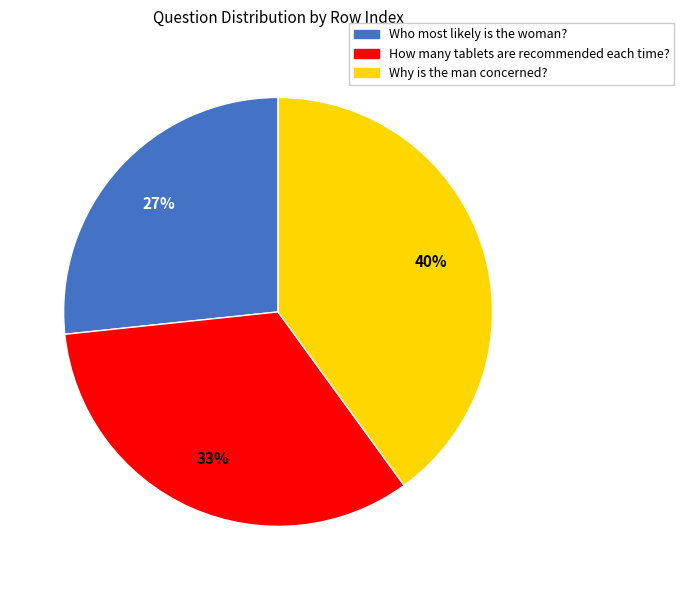

Between Why is the man concerned? and Who most likely is the woman?, which is larger?

Why is the man concerned?